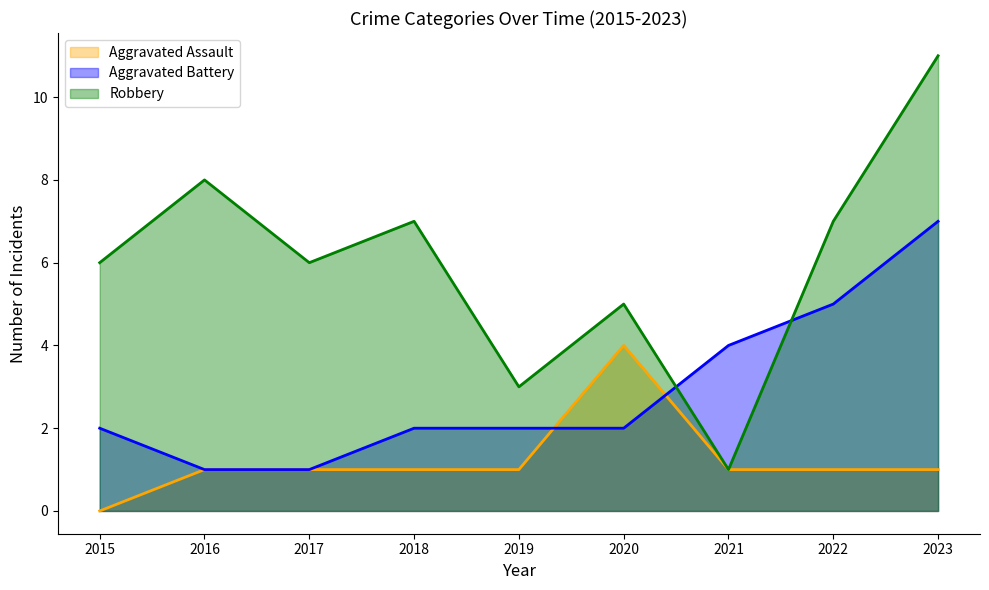

What is the difference between the maximum and minimum values in the Robbery series?

10